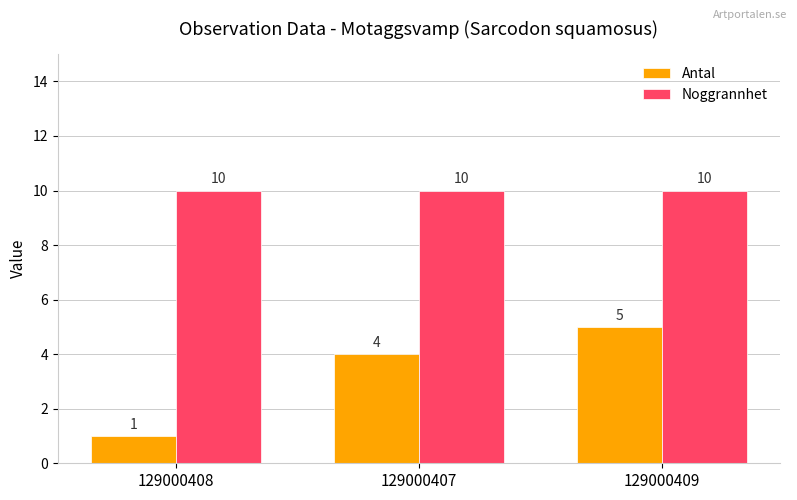

How many values in the Antal series are below 4?

1